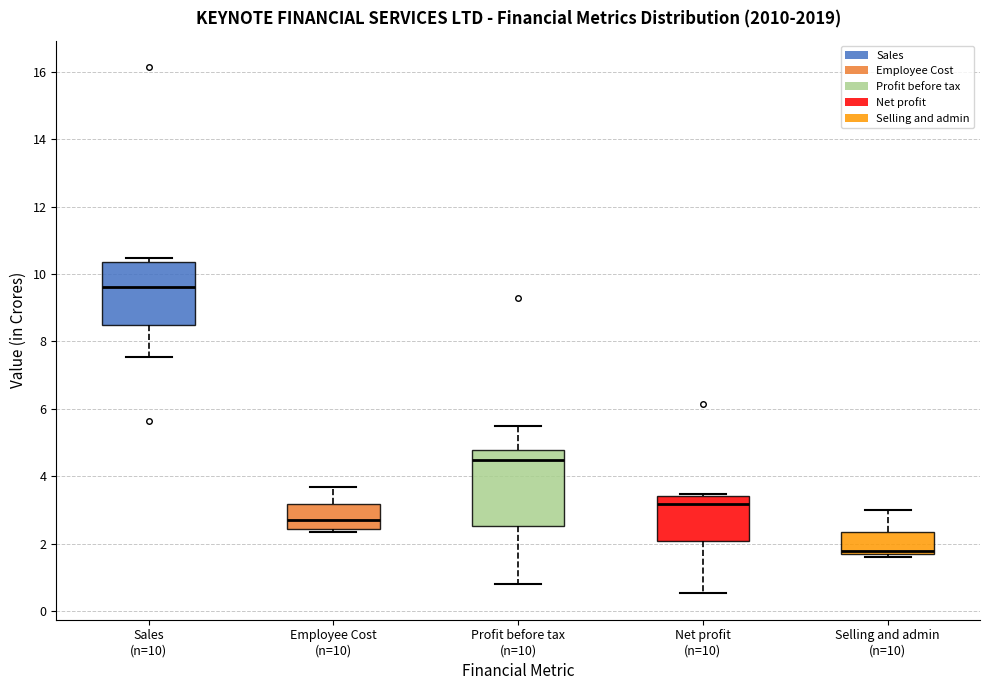

Which box's median line is the lowest?

Selling and admin (n=10)